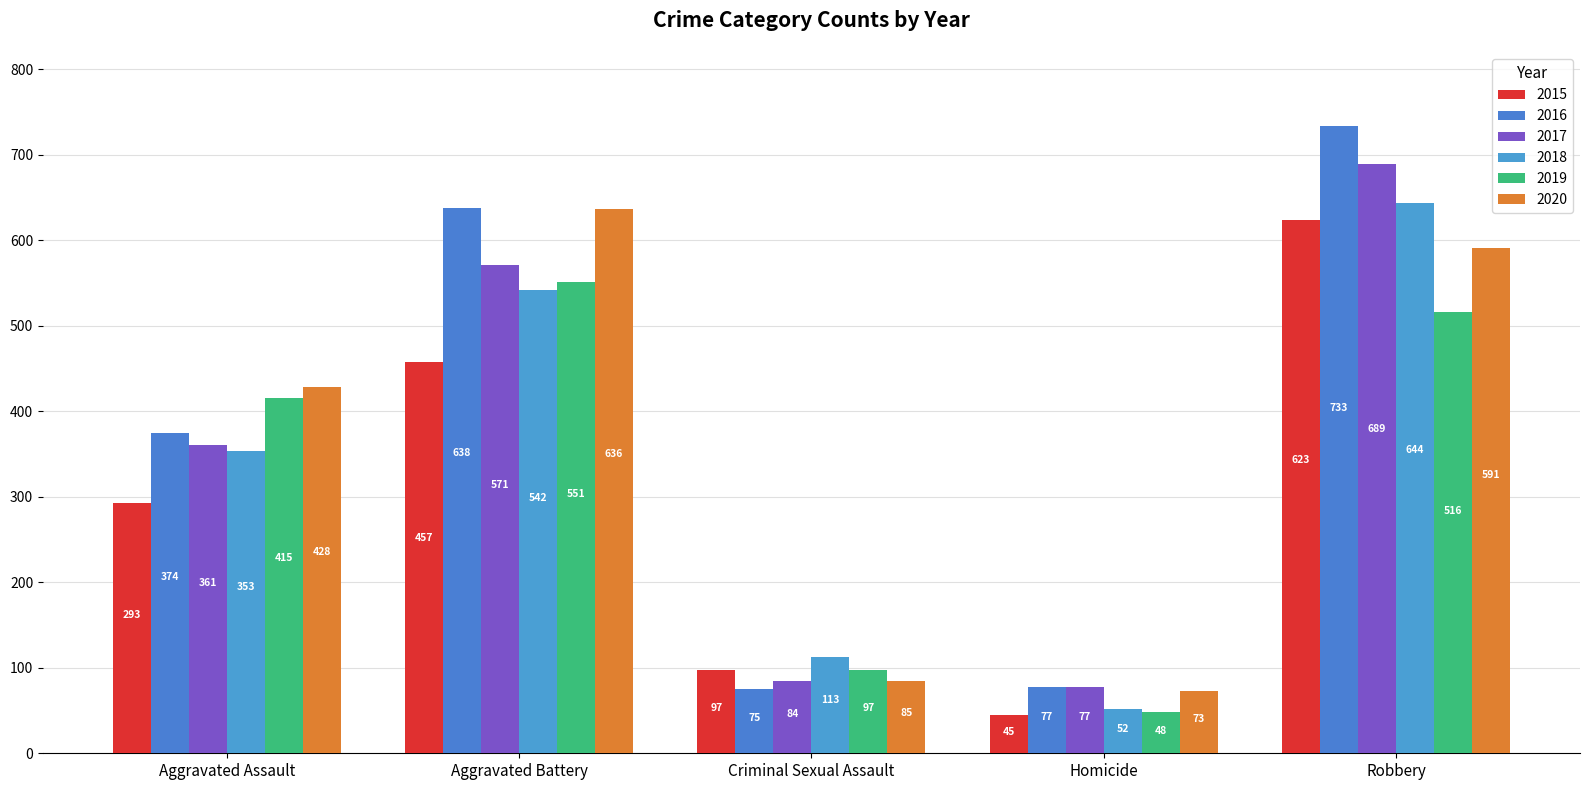

Which label corresponds to the largest value in the chart?

Robbery